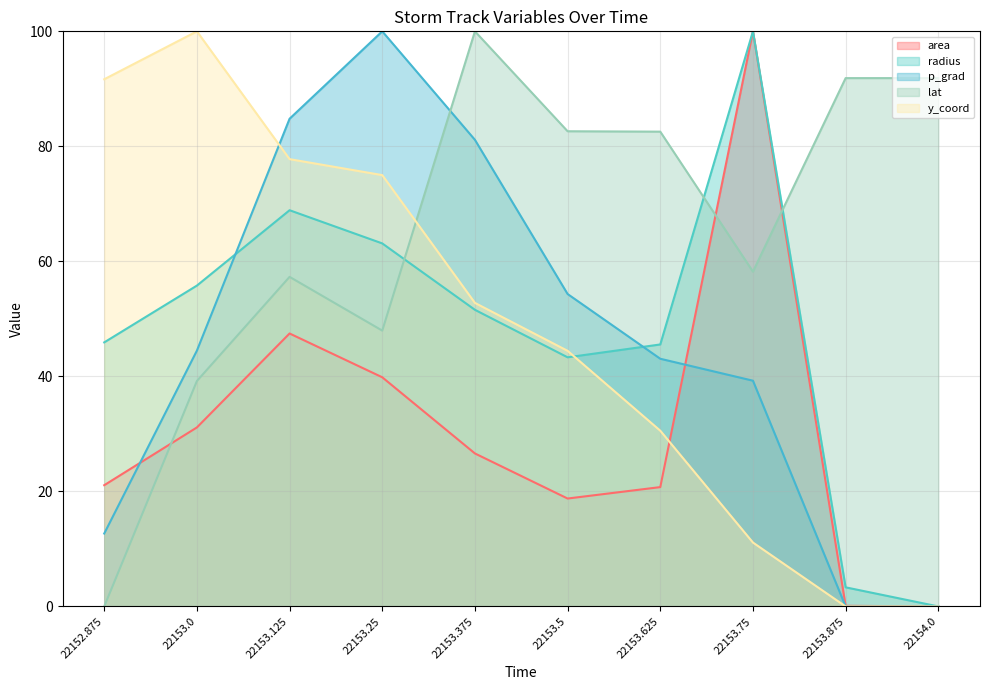

How many lines are shown in the chart?

5